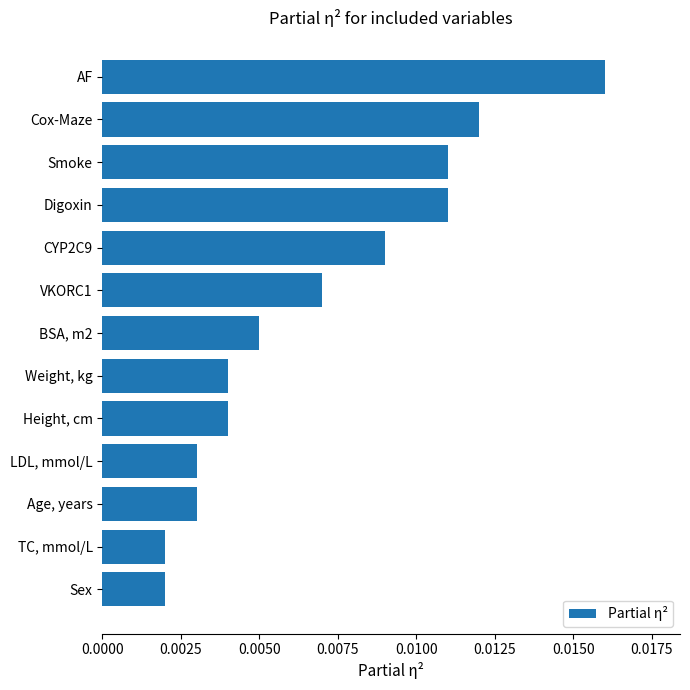

Between Height, cm and BSA, m2, which is larger?

BSA, m2